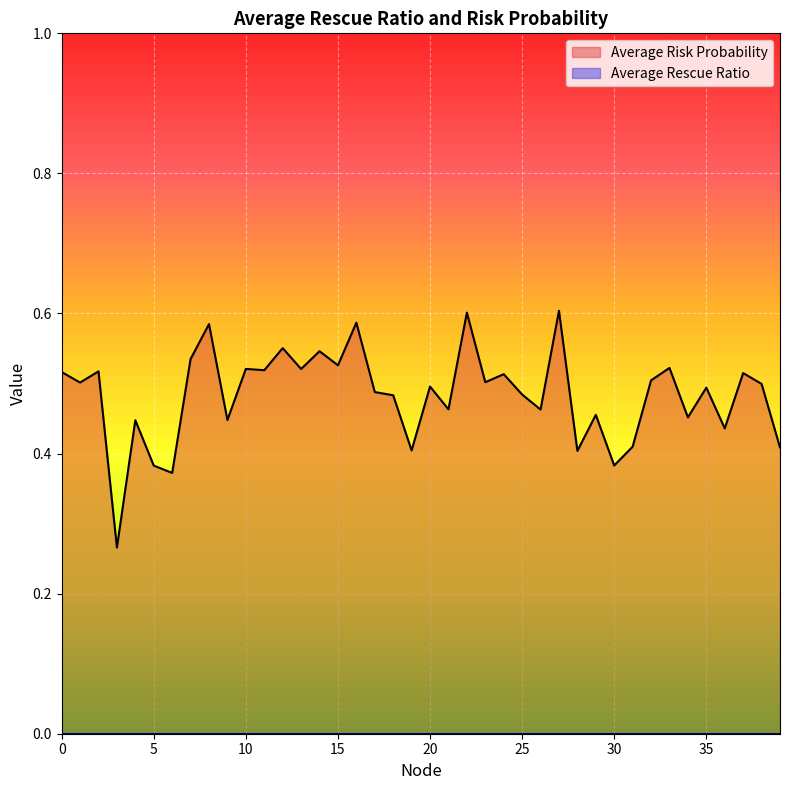

How many values are between 0 and 1?

40